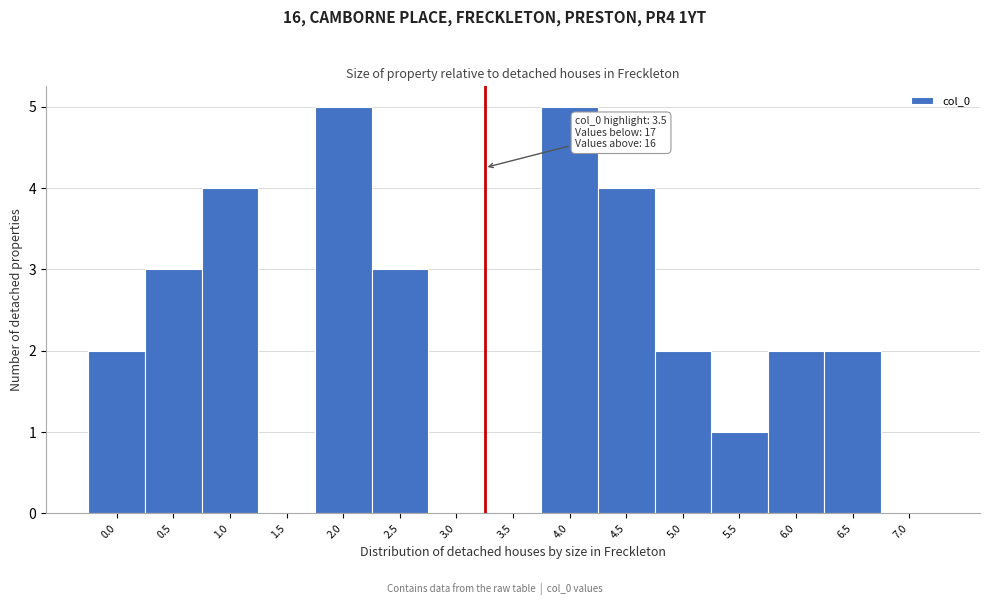

Reading right to left, transcribe all the data shown in this chart.

7.0=0	6.5=2	6.0=2	5.5=1	5.0=2	4.5=4	4.0=5	3.5=0	3.0=0	2.5=3	2.0=5	1.5=0	1.0=4	0.5=3	0.0=2